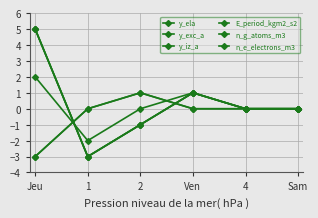

Does the chart have visible grid lines?

Yes